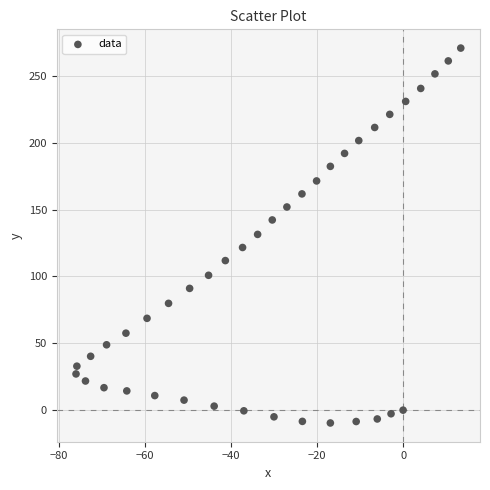

What is the range of X values (max minus min)?

89.4